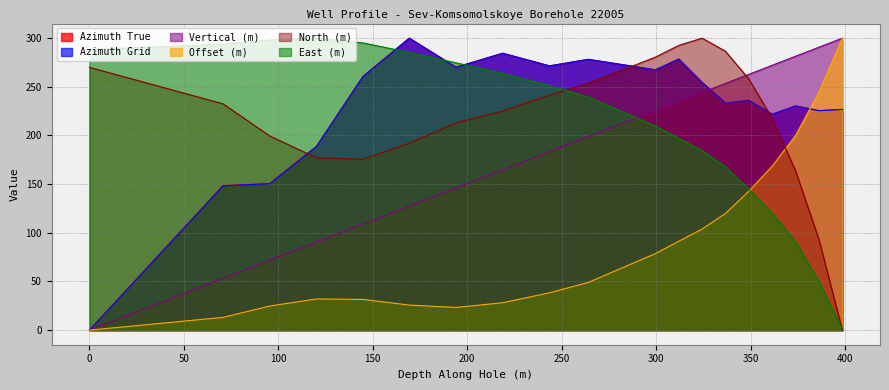

How many values in the East (m) series are below 239?

9